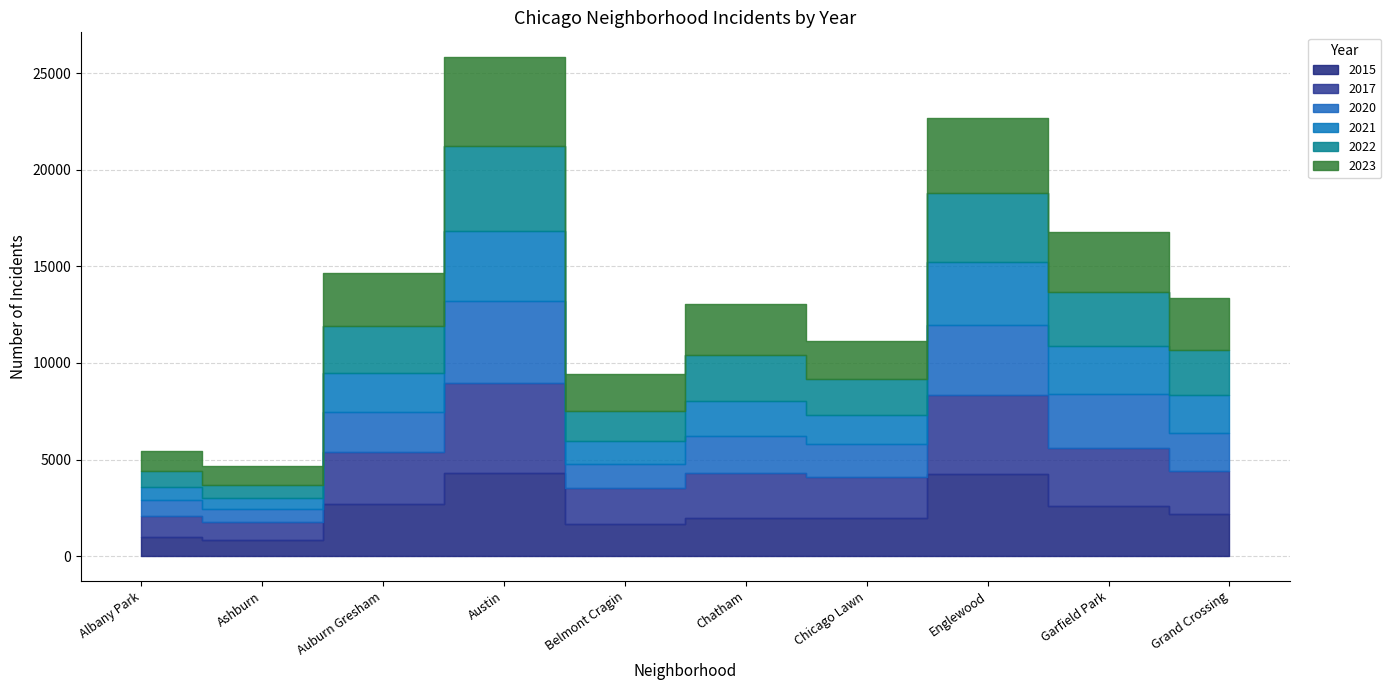

How many data points in 2015 are above 2177?

4